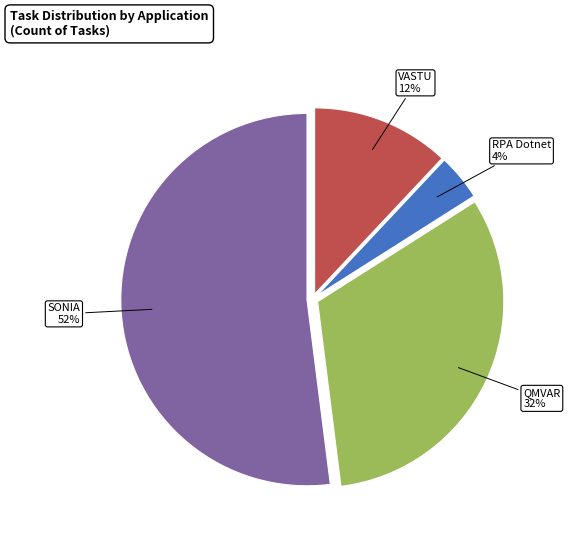

Count the number of slices in the pie.

4